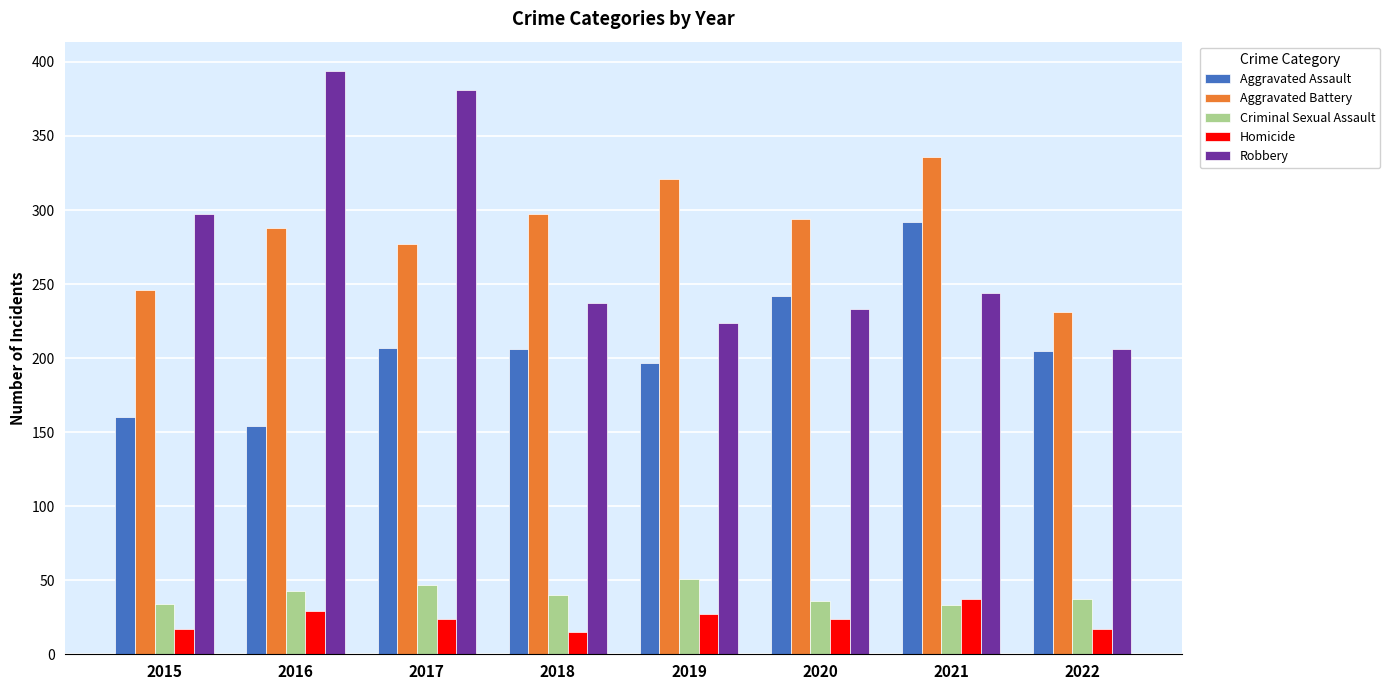

At how many categories does at least one series exceed 146?

8